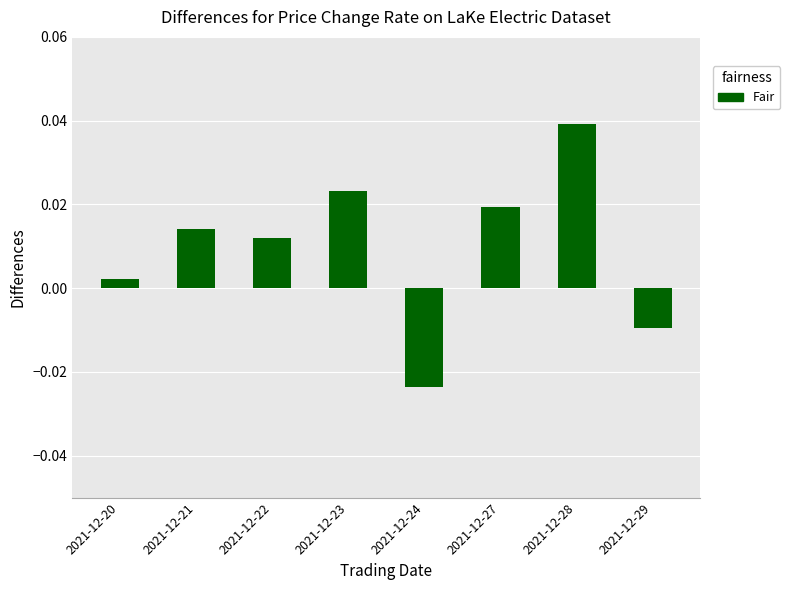

Rank the categories by value from lowest to highest.

2021-12-24, 2021-12-29, 2021-12-20, 2021-12-22, 2021-12-21, 2021-12-27, 2021-12-23, 2021-12-28